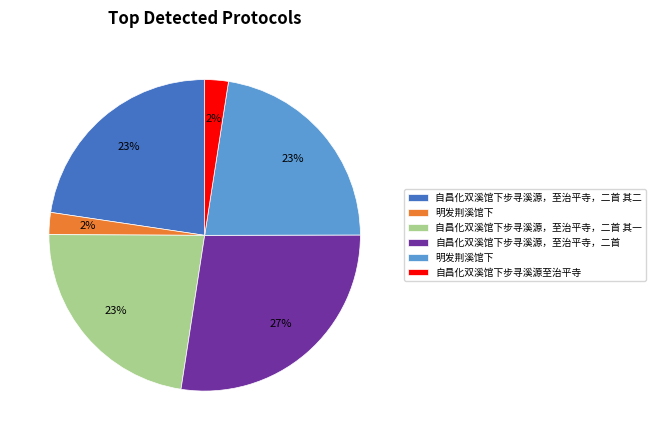

To the nearest percent, what is the average slice percentage?

17%